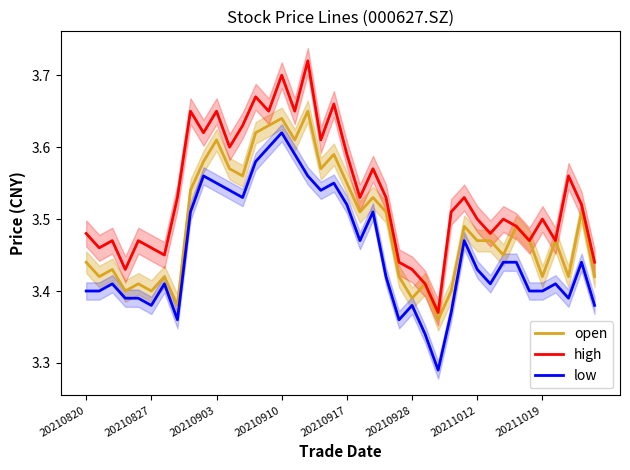

What is the total value across all series at 28?

10.3